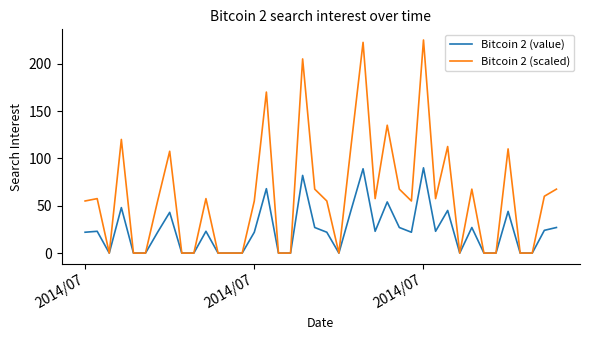

What is the maximum value shown in the chart?

225.0